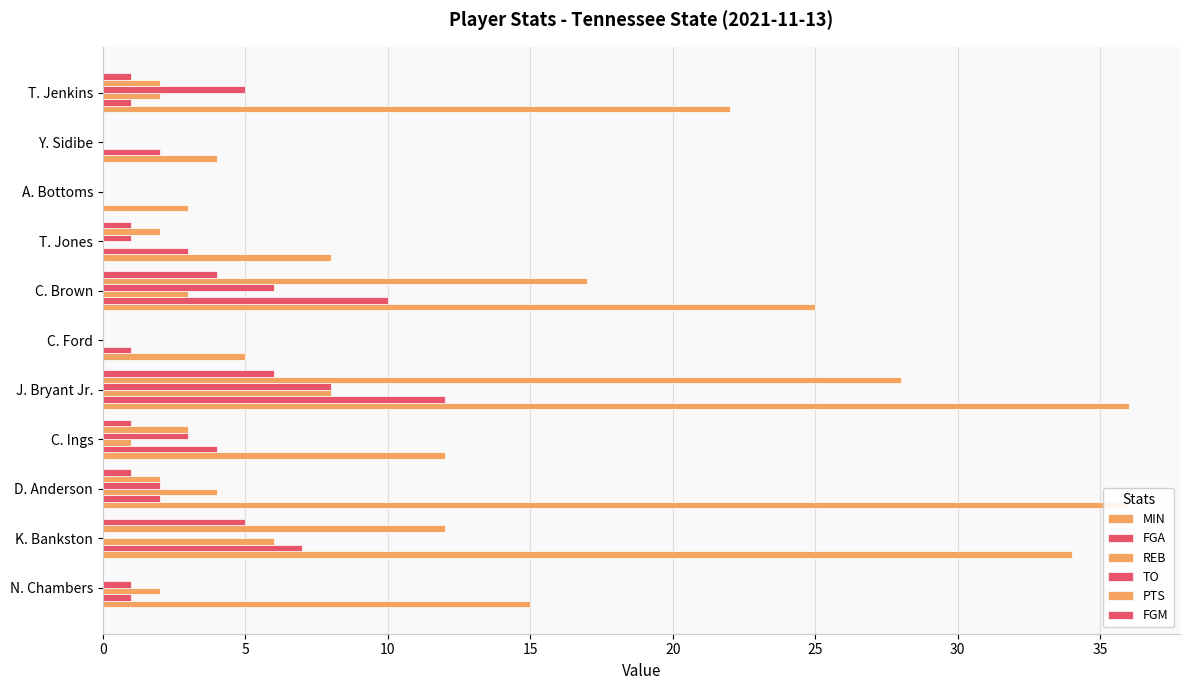

What is the difference between the maximum and minimum values in the MIN series?

33